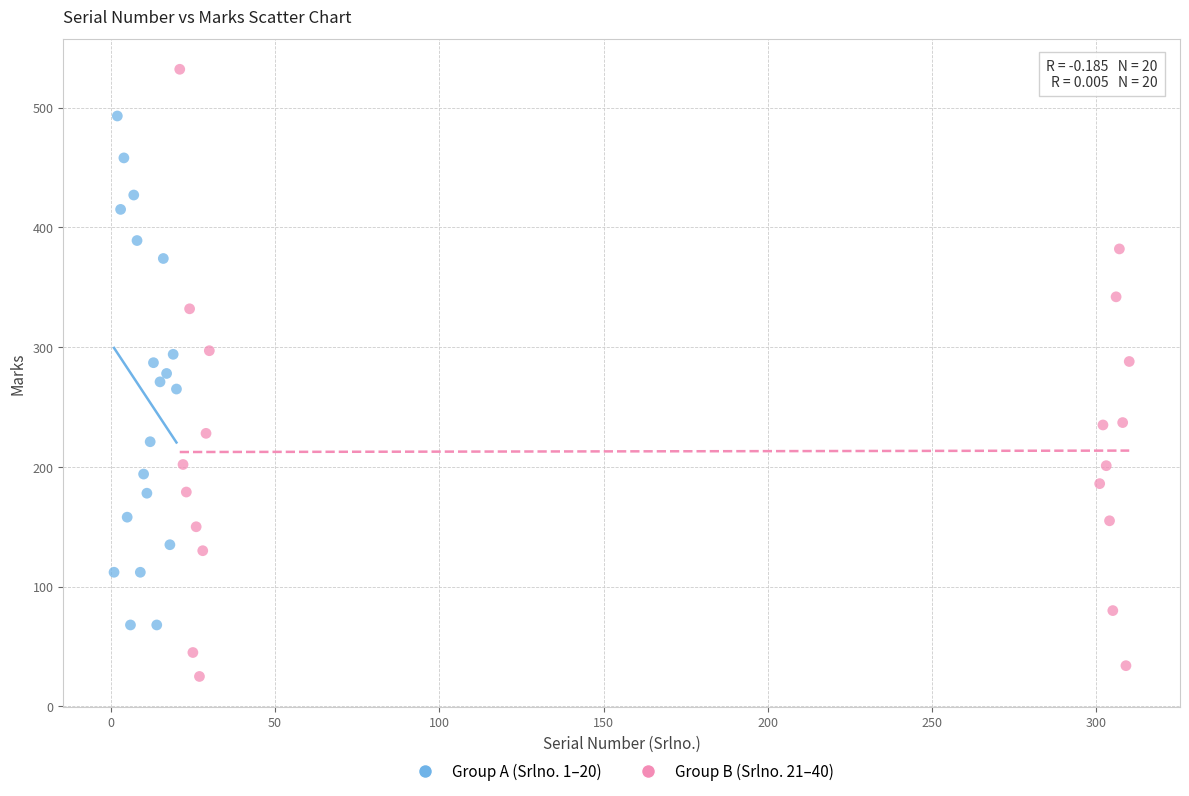

Which series has the largest Y range (max minus min)?

Group B (Srlno. 21–40)